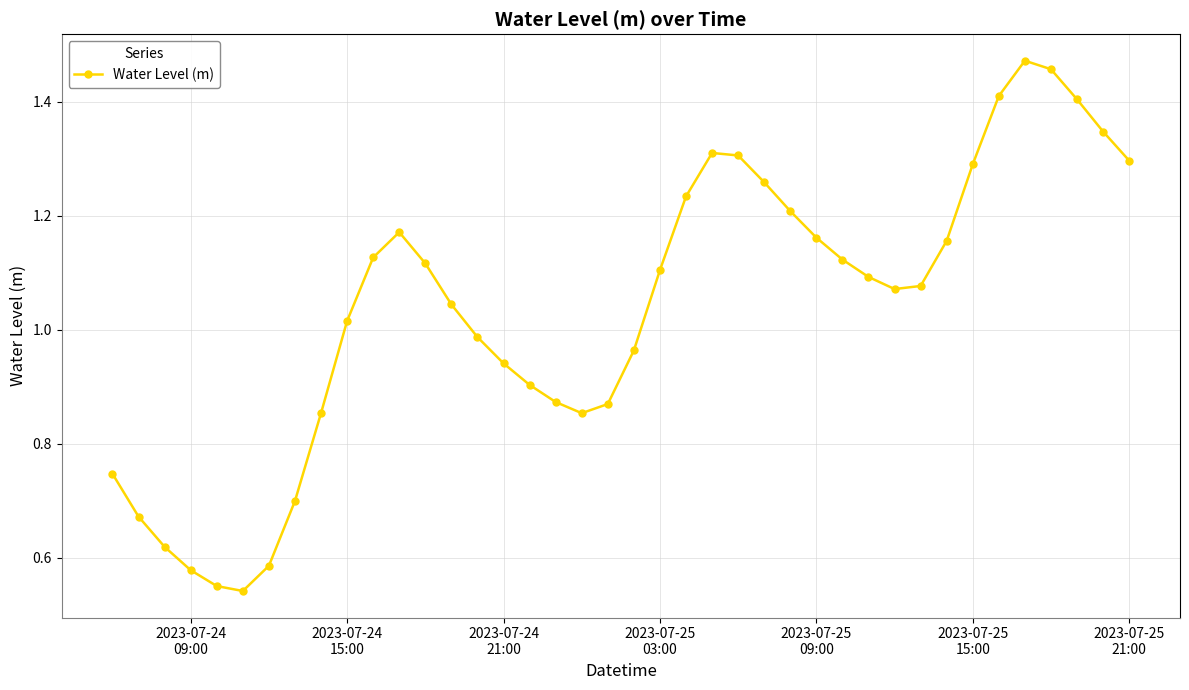

True or false: there are more than 1 points higher than both neighbors.

True